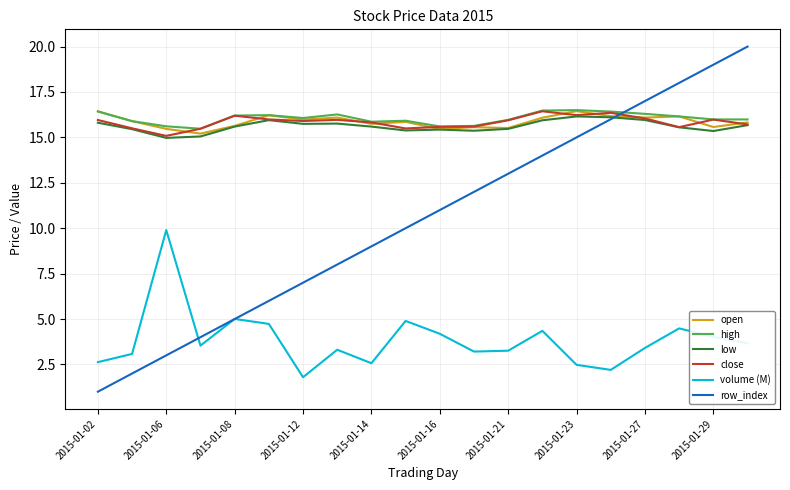

Which series ends up on top after the final intersection of volume (M) and row_index?

row_index